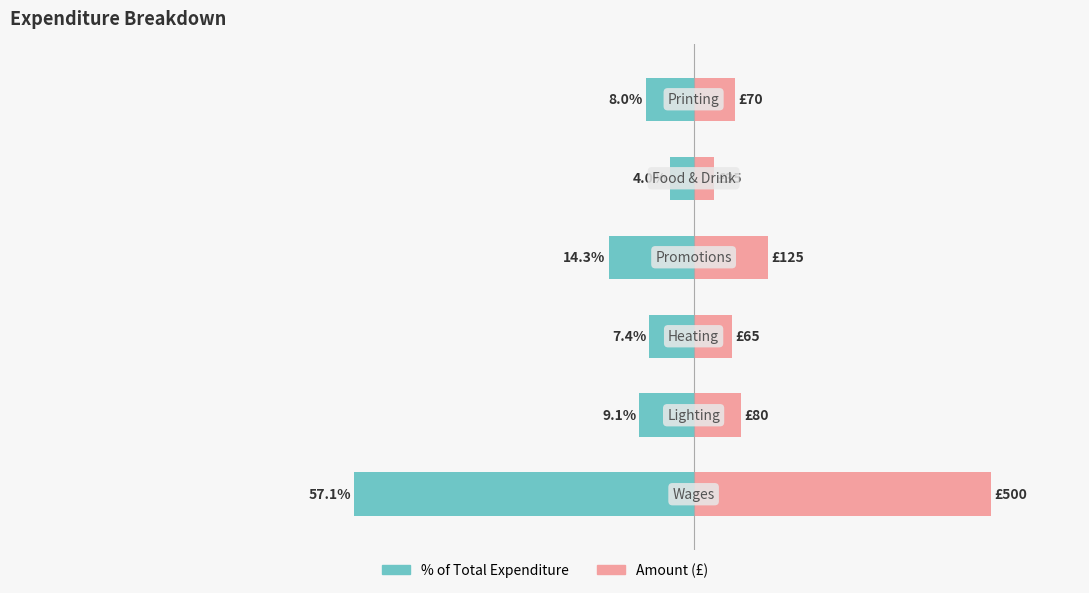

How many groups of bars are there?

6